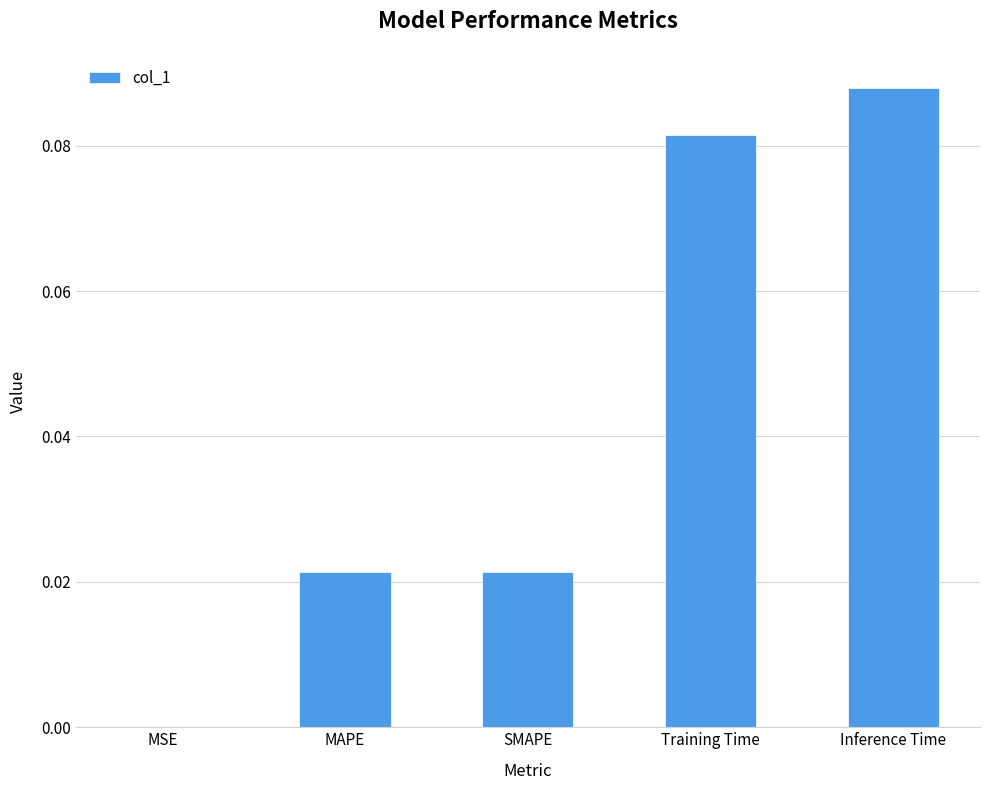

At which category does the chart reach its peak across all series?

Inference Time